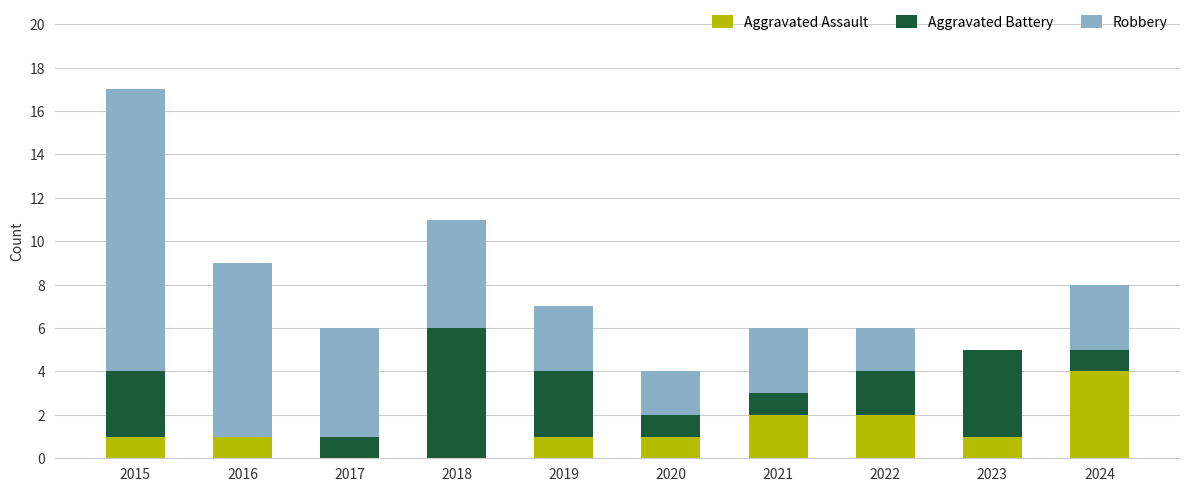

The Aggravated Assault series shows 2 at 2016. True or false?

False